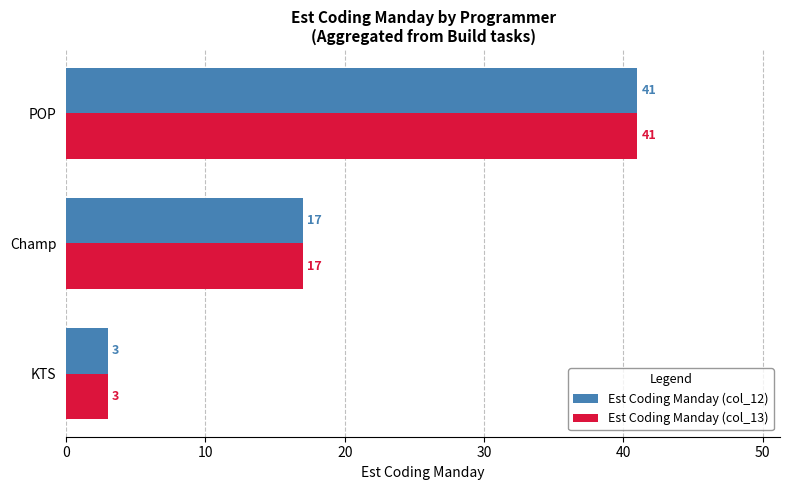

What is the total value across all series at KTS?

6